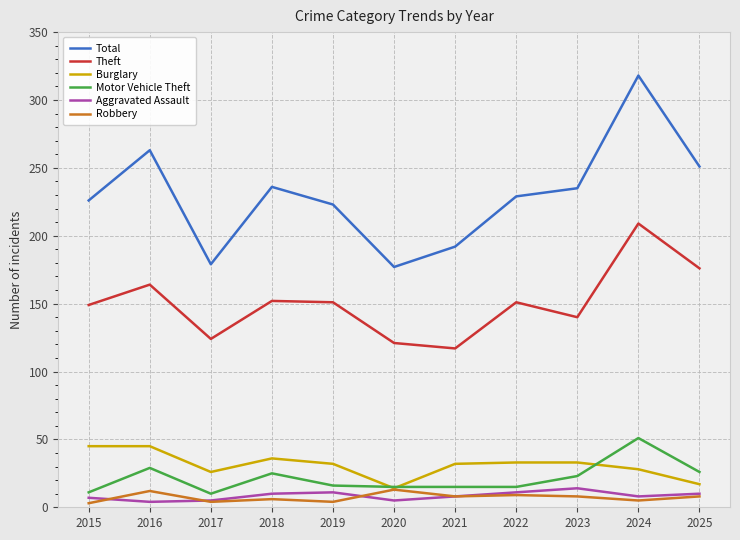

Count the number of categories in the chart.

11